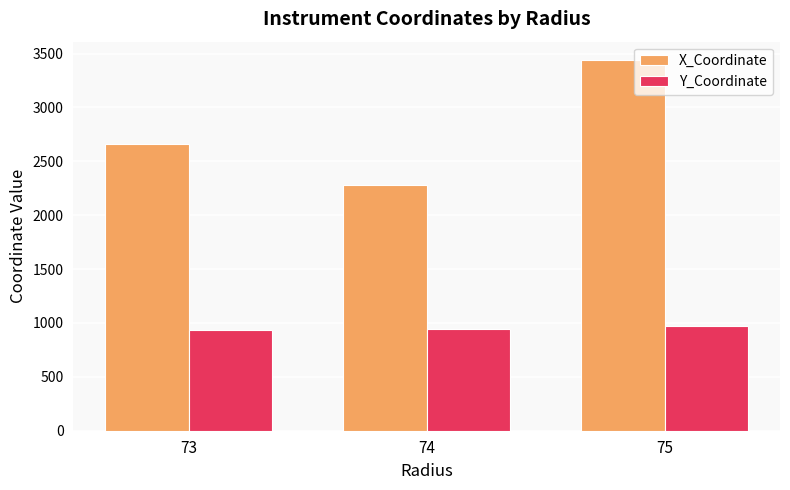

Is it true that Y_Coordinate equals 1518.8 at 74?

False